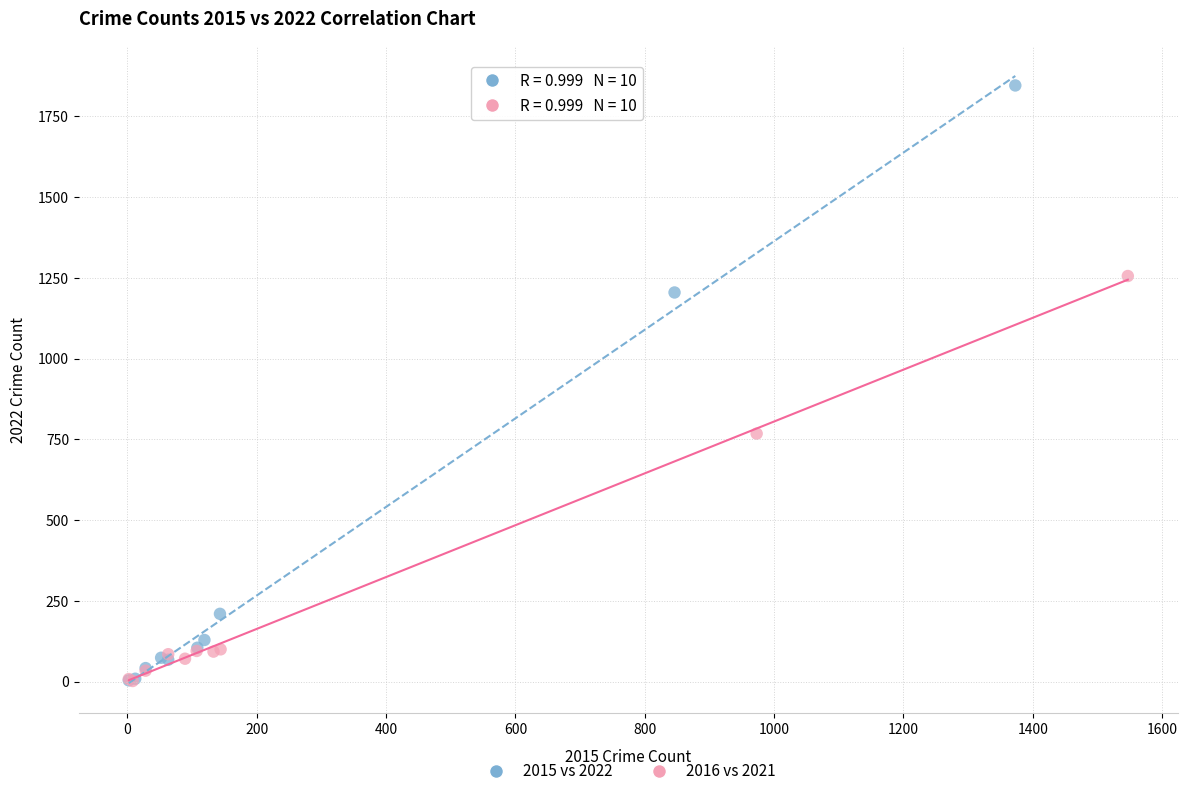

Which series has the largest Y range (max minus min)?

2015 vs 2022